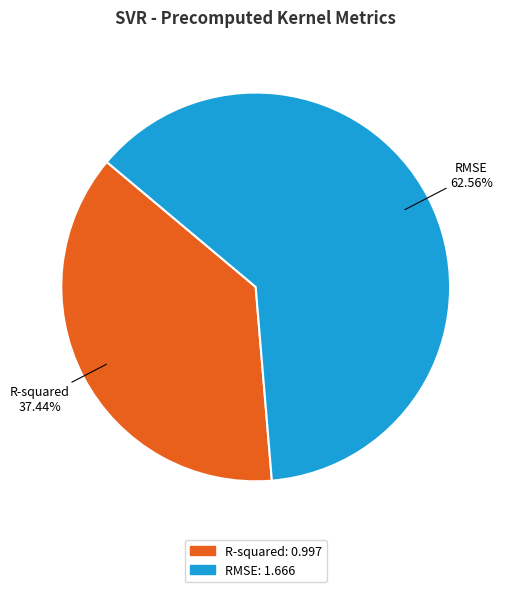

To the nearest percent, what is the difference between the largest and smallest slice percentages?

25%